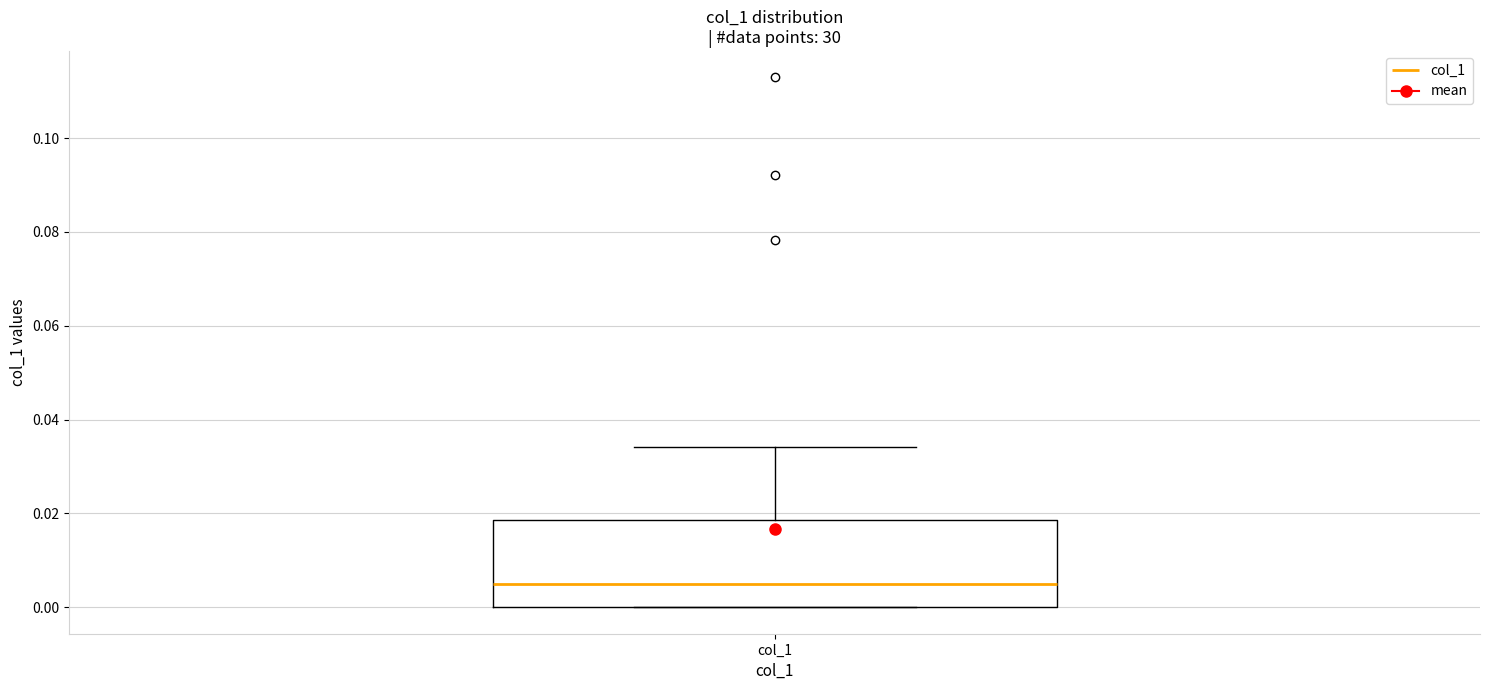

Where does the upper whisker of the box for col_1 end on the y-axis? The values are not printed on the chart, so give them approximately, as read against the axis.

0.034